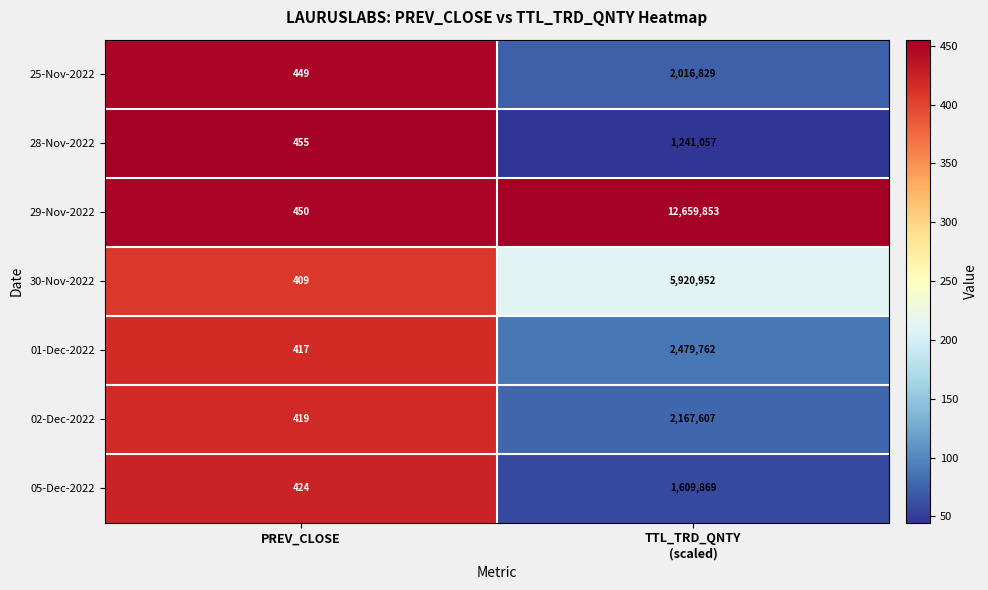

At which label is 01-Dec-2022 closest to 1240089?

PREV_CLOSE